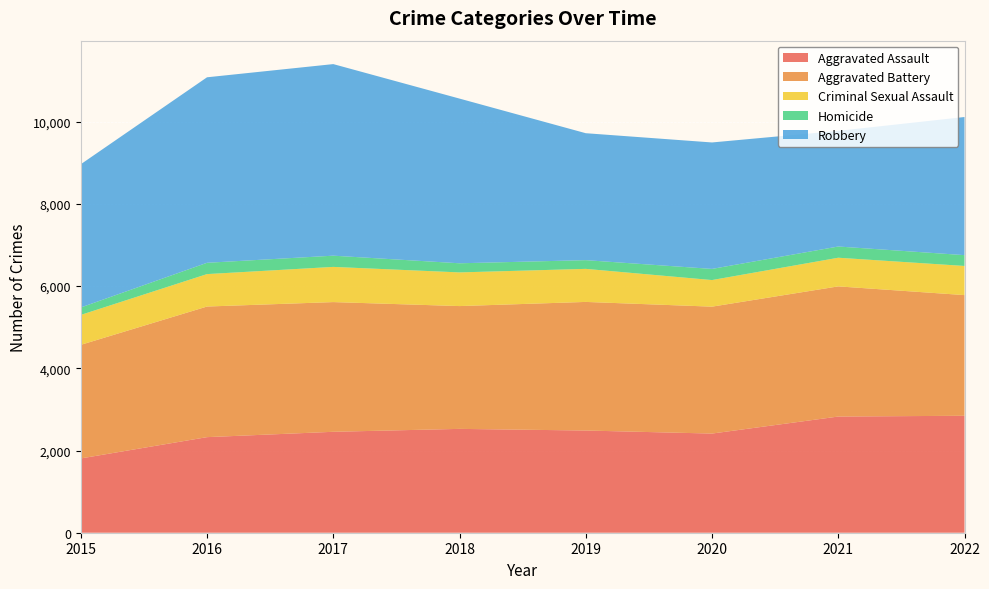

Reading right to left, what are all the values shown in this chart?

Aggravated Assault: 2845	2826	2412	2486	2526	2455	2325	1807
Aggravated Battery: 2935	3166	3087	3128	2987	3155	3177	2763
Criminal Sexual Assault: 709	697	647	804	819	856	789	728
Homicide: 263	273	271	212	222	273	275	181
Robbery: 3360	2813	3076	3088	4006	4660	4512	3484